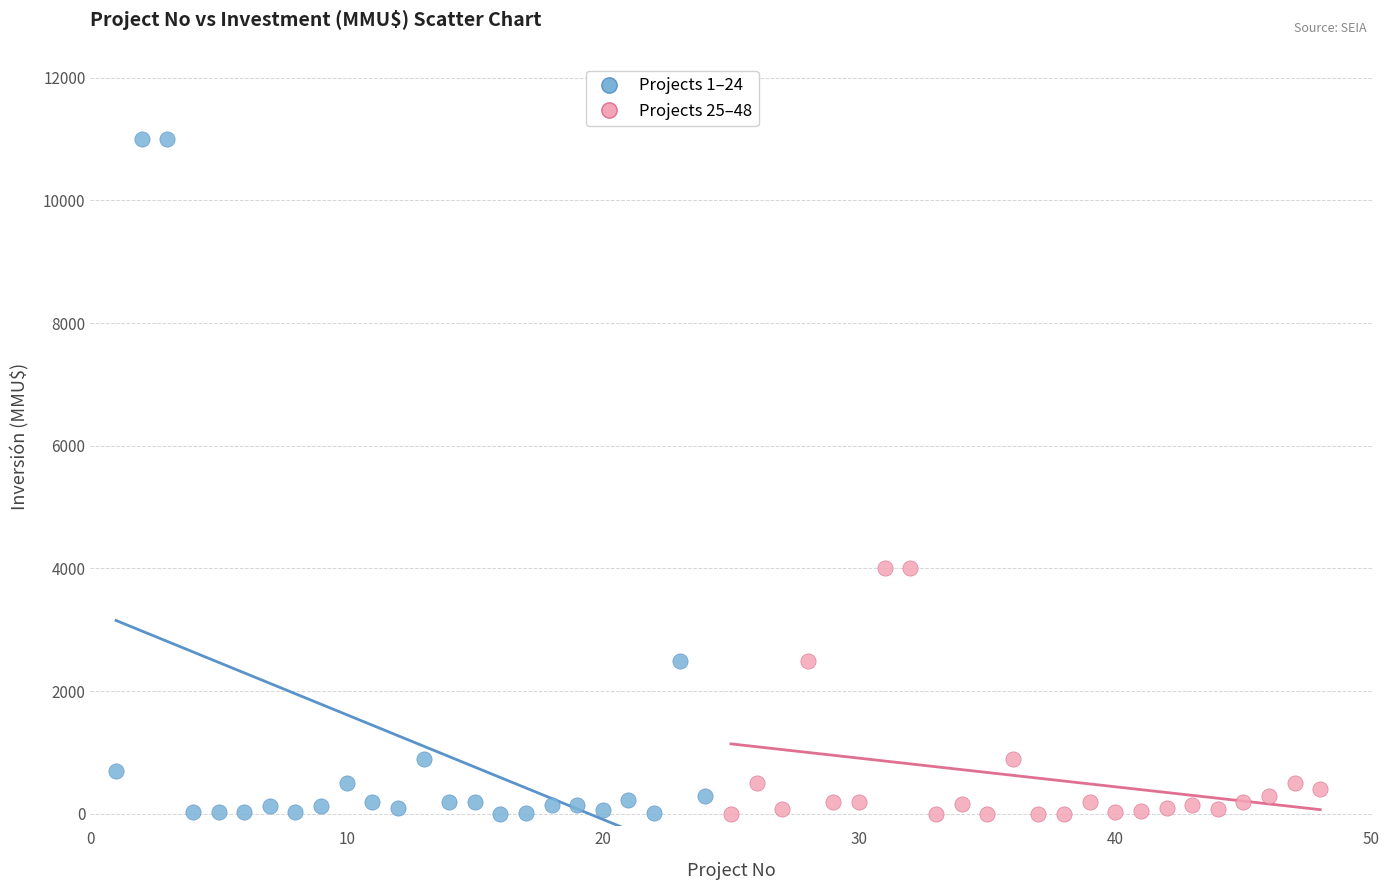

Which series has the largest Y range (max minus min)?

Projects 1–24